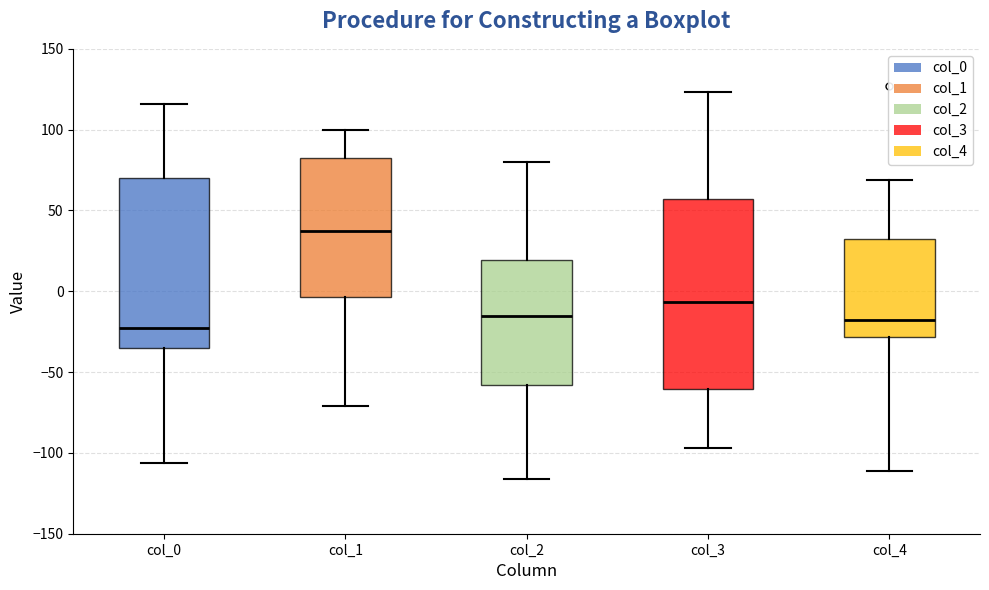

Reading left to right, transcribe this box plot: for each box, give where its median line is, the range the box spans, and where its two whiskers end, as read against the y-axis. The values are not printed on the chart, so give them approximately, as read against the axis.

col_0: median -20, box -35 to 70, whiskers -105 to 115
col_1: median 35, box -5 to 85, whiskers -70 to 100
col_2: median -15, box -60 to 20, whiskers -115 to 80
col_3: median -5, box -60 to 55, whiskers -95 to 125
col_4: median -15, box -30 to 35, whiskers -110 to 70